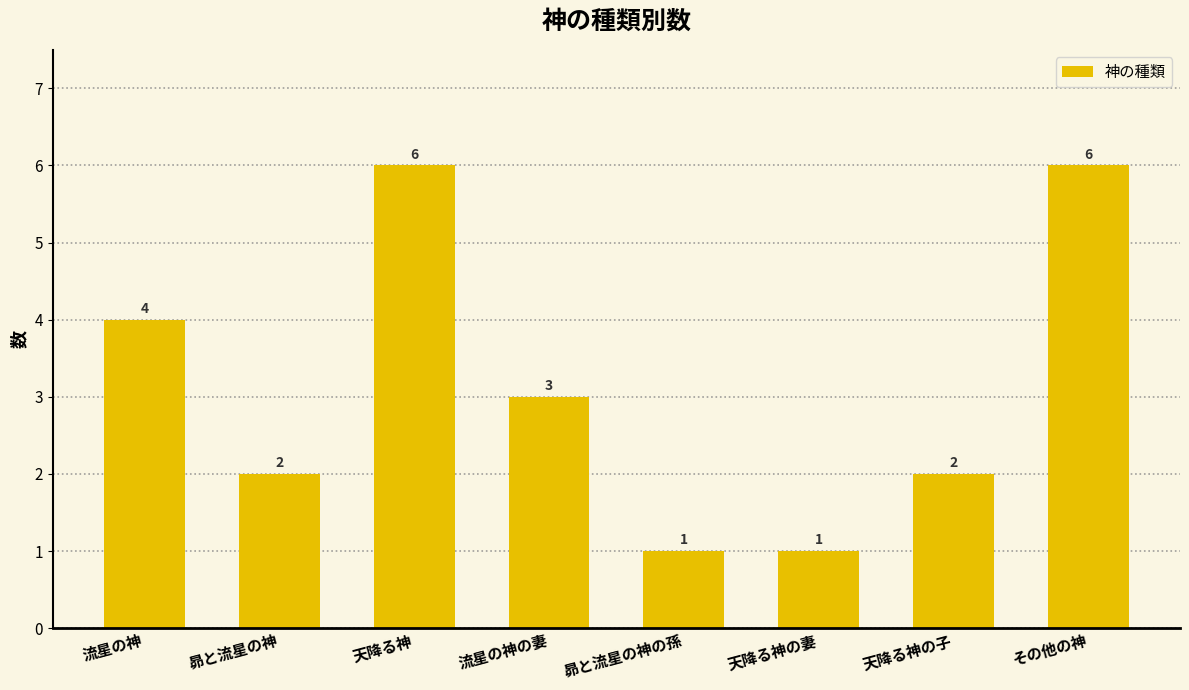

What is the difference between the maximum and minimum values?

5